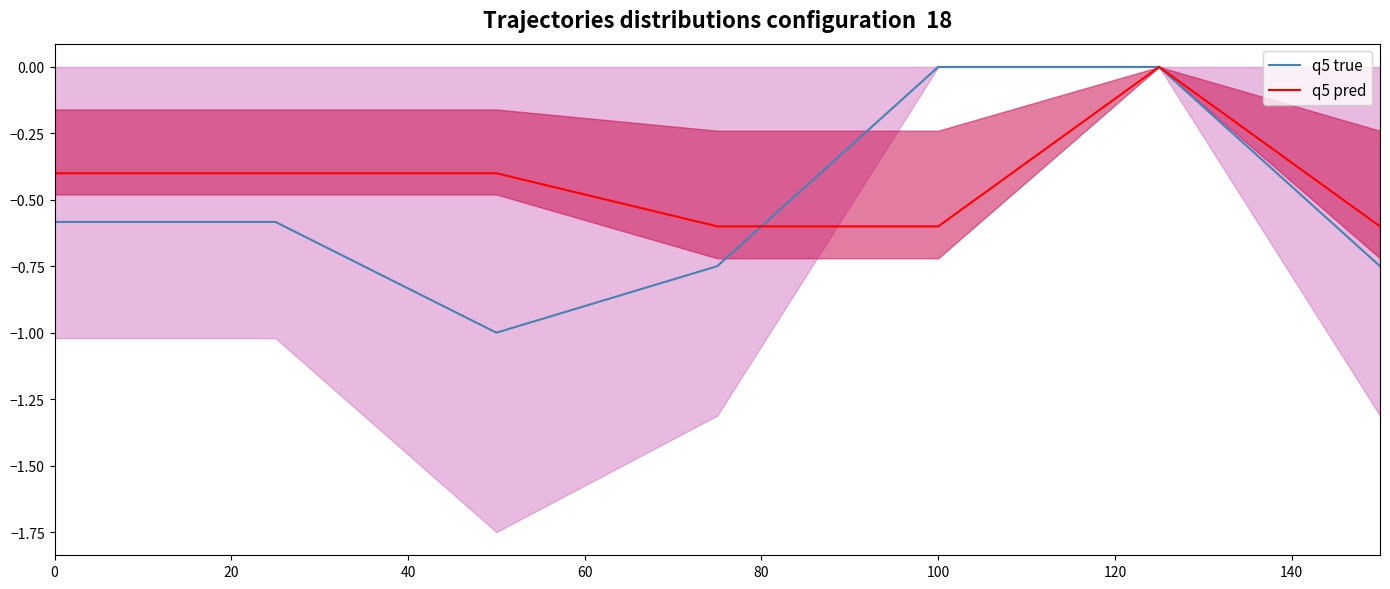

True or false: q5 true has a value of -0.6 at 0.

True